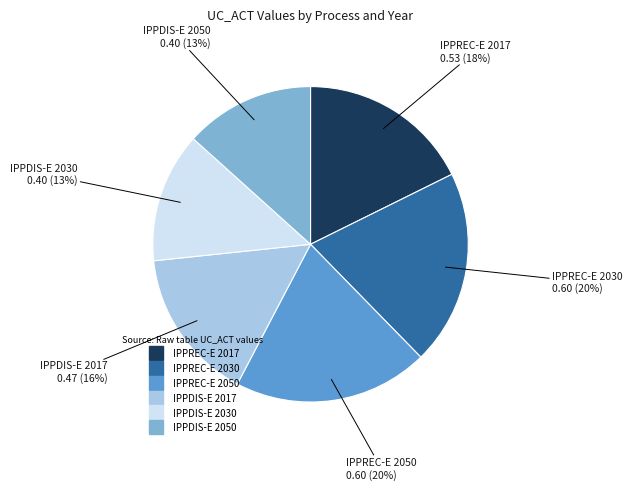

Which has a higher value, IPPDIS-E 2050 or IPPREC-E 2030?

IPPREC-E 2030